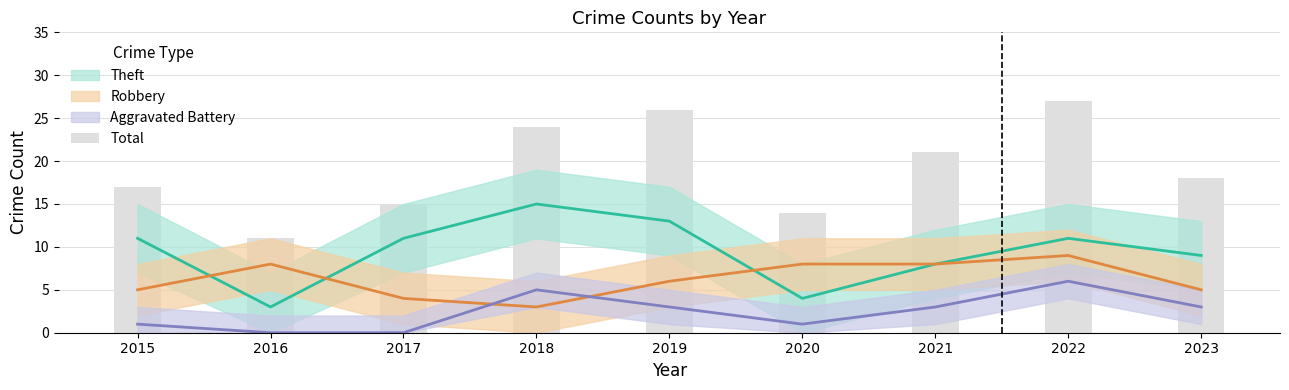

What is the difference between the maximum and minimum values?

16